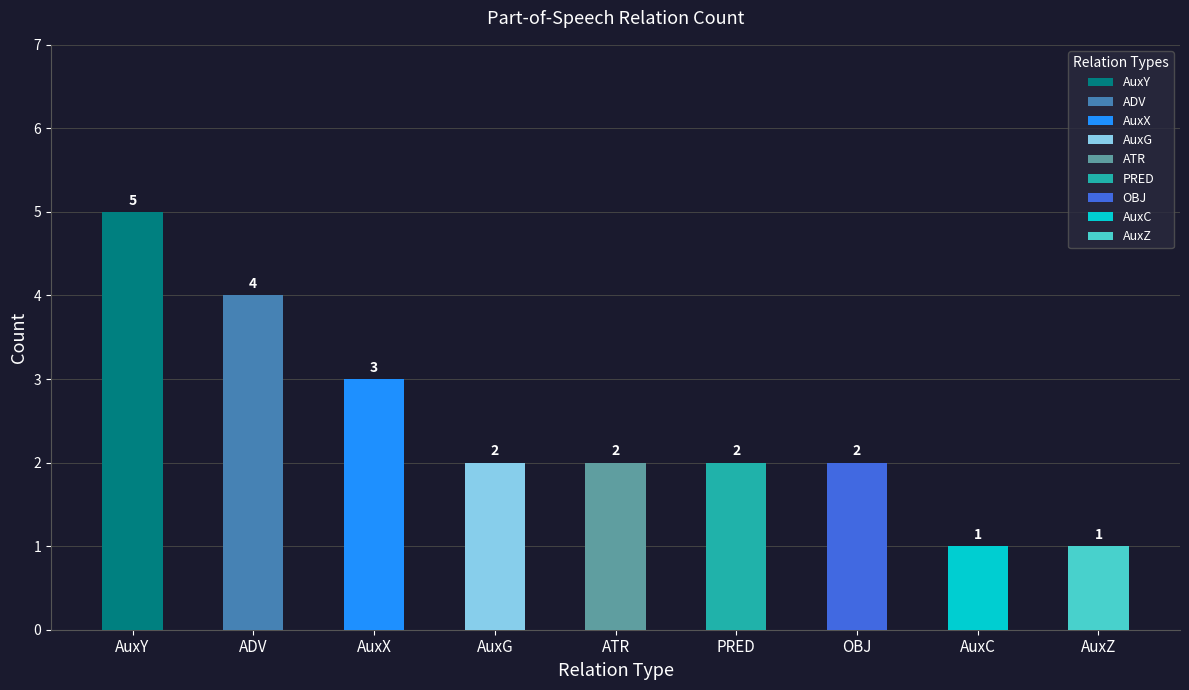

What is the smallest value displayed?

1